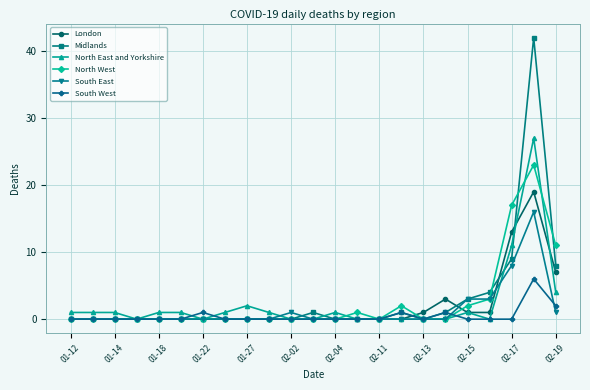

True or false: Midlands has more than 0 points higher than both neighbors.

True